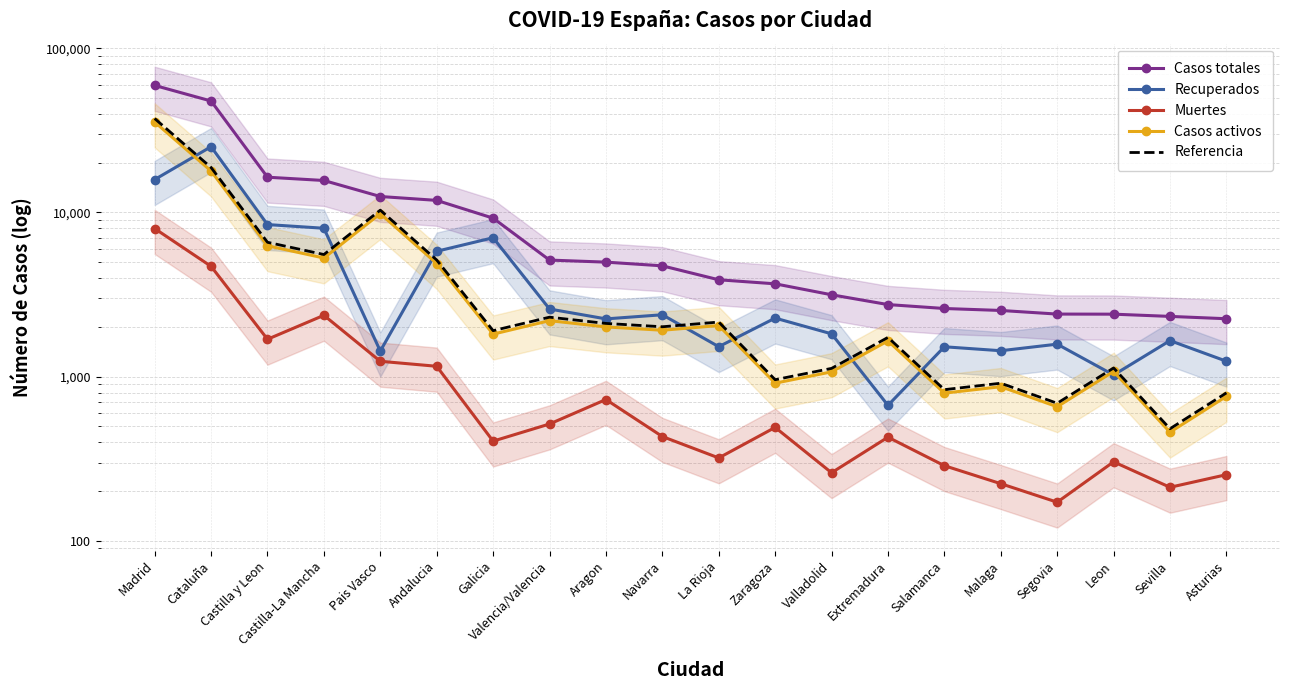

At which label does Referencia reach its peak?

Madrid